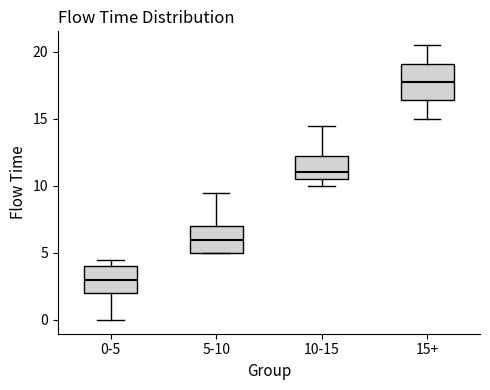

Reading left to right, transcribe this box plot: for each box, give where its median line is, the range the box spans, and where its two whiskers end, as read against the y-axis. The values are not printed on the chart, so give them approximately, as read against the axis.

0-5: median 3.0, box 2.0 to 4.0, whiskers 0.0 to 4.5
5-10: median 6.0, box 5.0 to 7.0, whiskers 5.0 to 9.5
10-15: median 11.0, box 10.5 to 12.5, whiskers 10.0 to 14.5
15+: median 18.0, box 16.5 to 19.0, whiskers 15.0 to 20.5